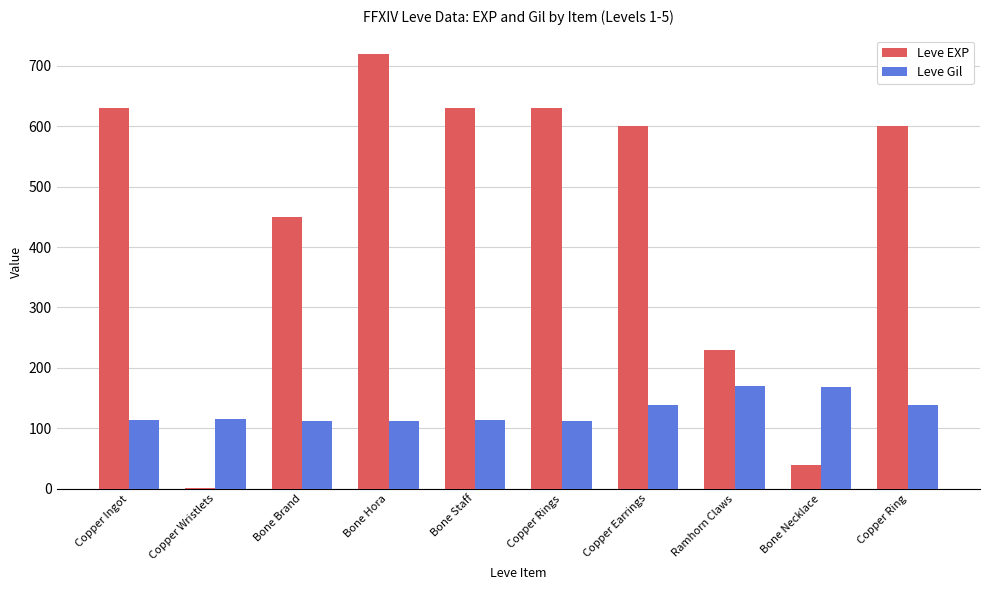

Count the number of categories in the chart.

10